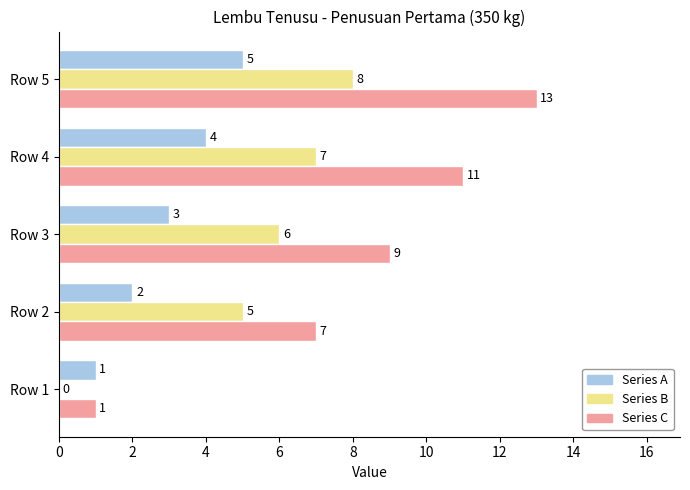

Count the Series B values in the range 5 to 7.

3